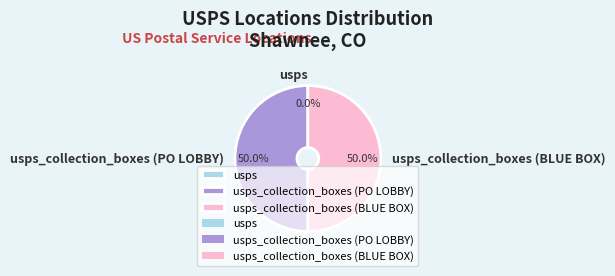

How many segments does this pie chart have?

3